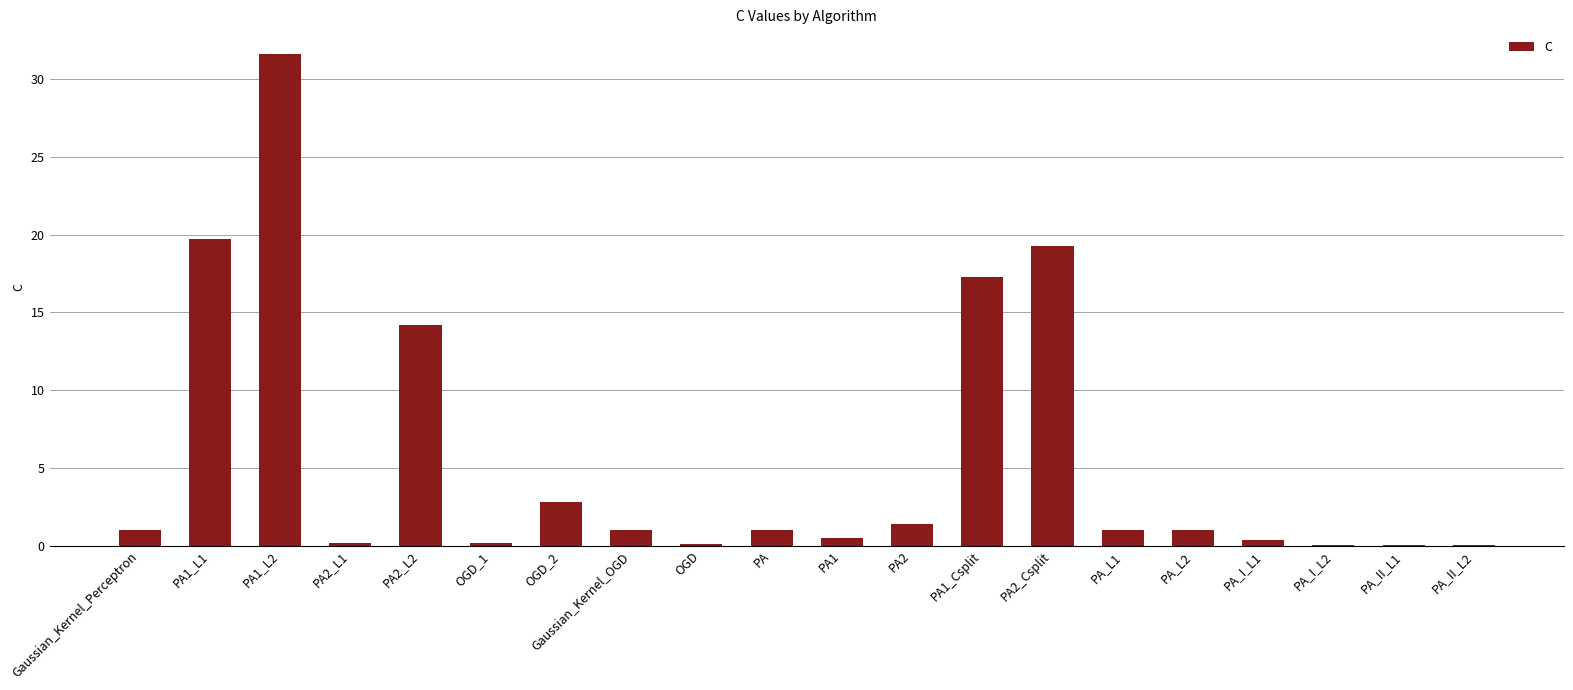

What is the sum of all values?

112.7